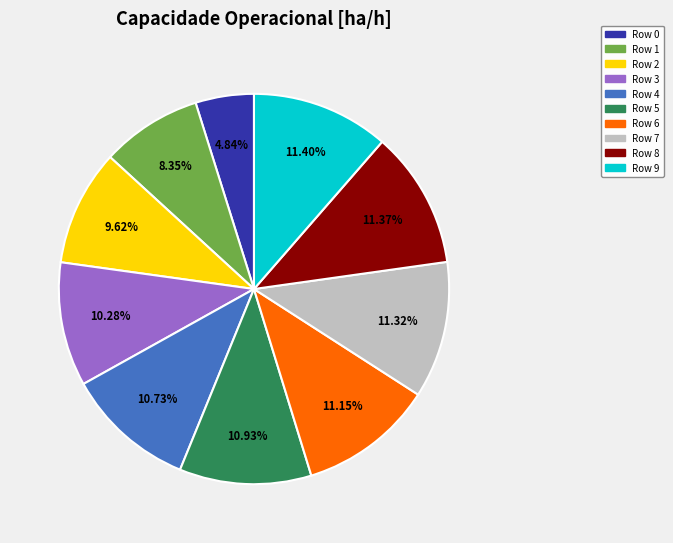

Is Row 1 the majority of the pie?

No